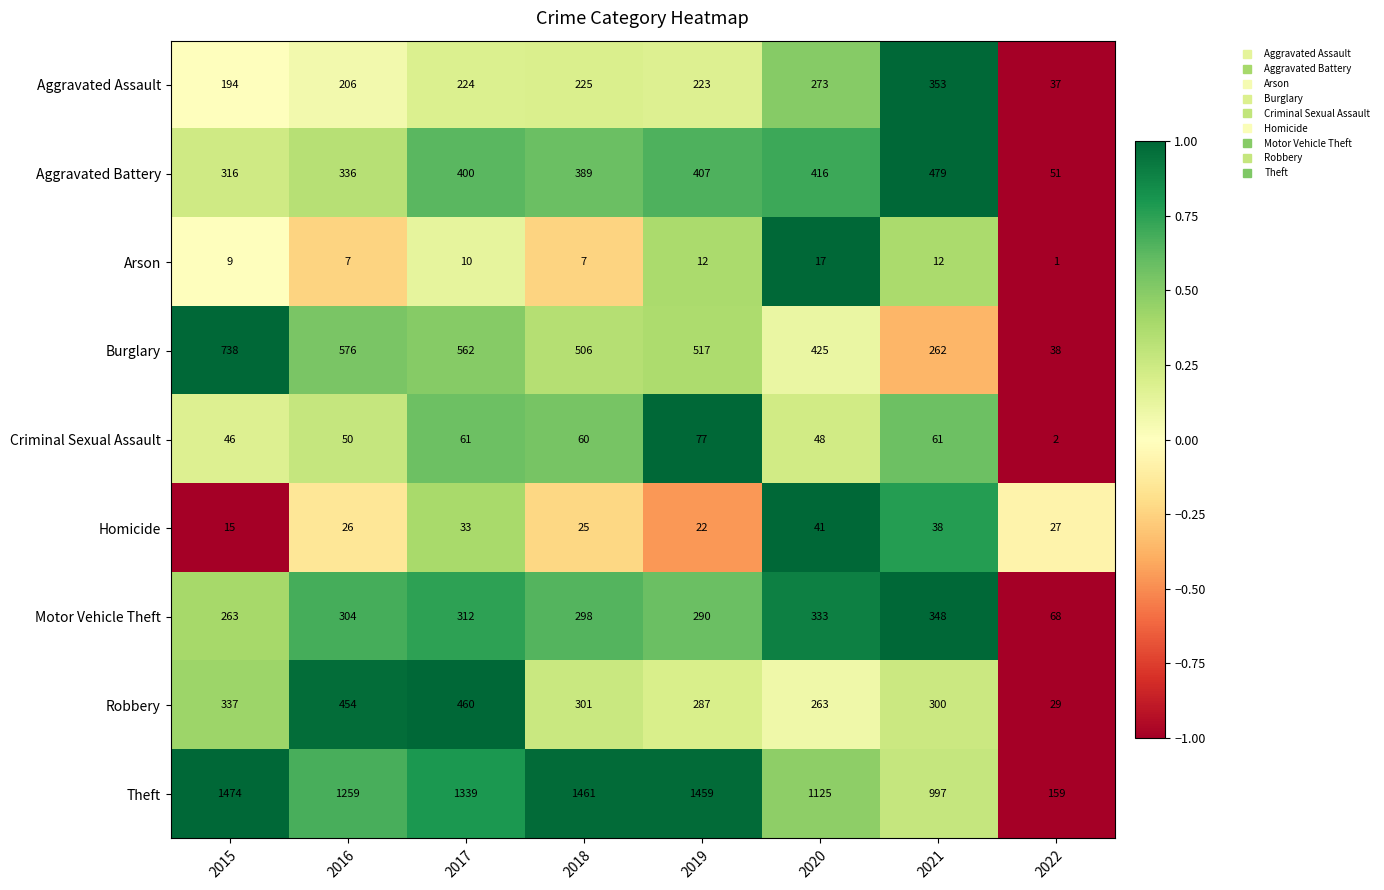

What is the difference between the maximum and minimum values in the Homicide series?

26